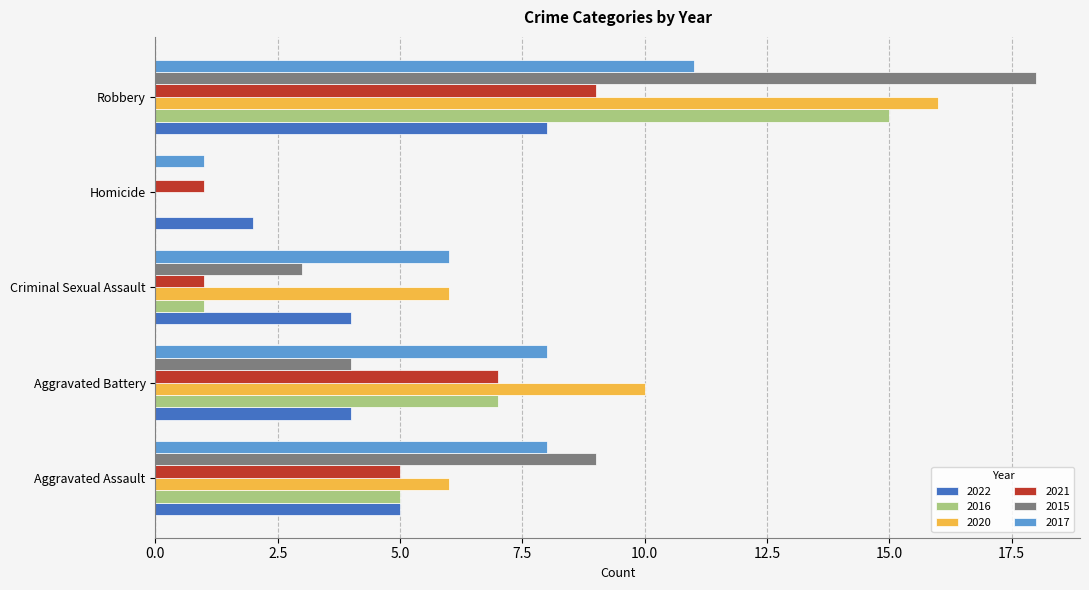

Which series has the largest total across all categories?

2020